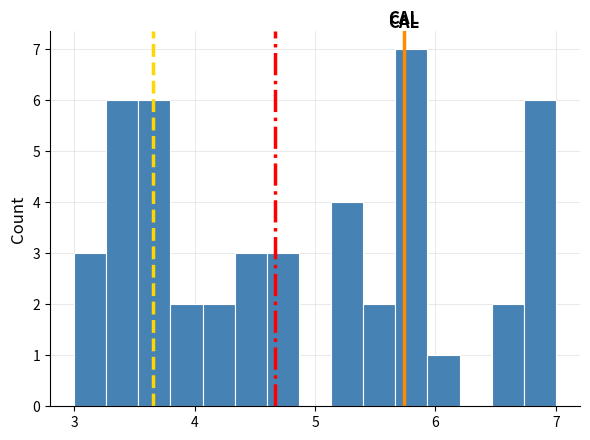

Around what value on the x-axis is the tallest bar? Give the approximate position of its centre, as read against the axis.

5.8